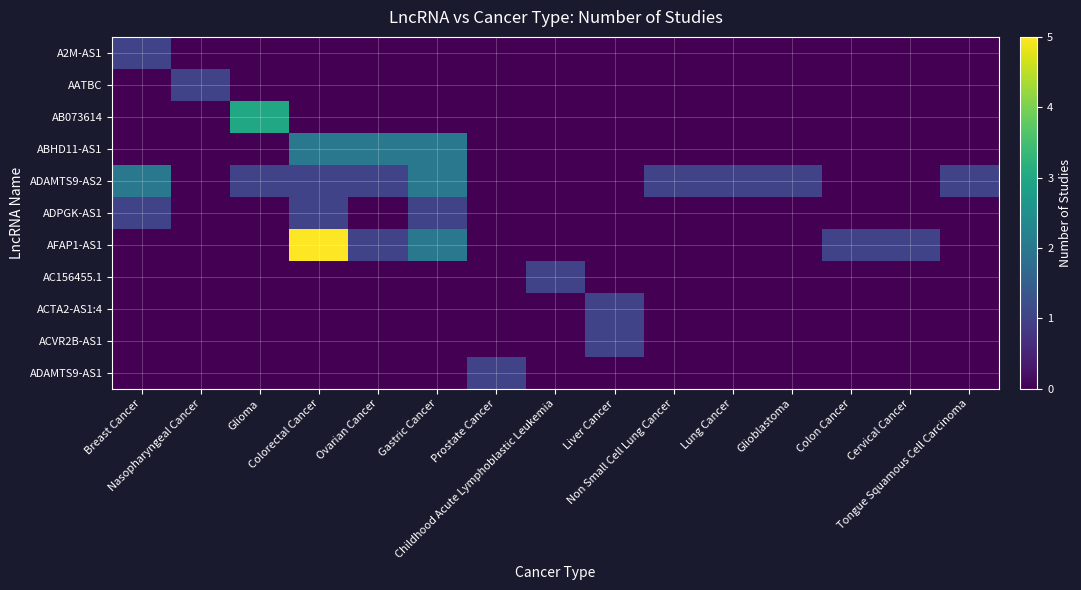

Reading left to right, transcribe all the data shown in this chart.

A2M-AS1: Breast Cancer=1	Nasopharyngeal Cancer=0	Glioma=0	Colorectal Cancer=0	Ovarian Cancer=0	Gastric Cancer=0	Prostate Cancer=0	Childhood Acute Lymphoblastic Leukemia=0	Liver Cancer=0	Non Small Cell Lung Cancer=0	Lung Cancer=0	Glioblastoma=0	Colon Cancer=0	Cervical Cancer=0	Tongue Squamous Cell Carcinoma=0
AATBC: Breast Cancer=0	Nasopharyngeal Cancer=1	Glioma=0	Colorectal Cancer=0	Ovarian Cancer=0	Gastric Cancer=0	Prostate Cancer=0	Childhood Acute Lymphoblastic Leukemia=0	Liver Cancer=0	Non Small Cell Lung Cancer=0	Lung Cancer=0	Glioblastoma=0	Colon Cancer=0	Cervical Cancer=0	Tongue Squamous Cell Carcinoma=0
AB073614: Breast Cancer=0	Nasopharyngeal Cancer=0	Glioma=3	Colorectal Cancer=0	Ovarian Cancer=0	Gastric Cancer=0	Prostate Cancer=0	Childhood Acute Lymphoblastic Leukemia=0	Liver Cancer=0	Non Small Cell Lung Cancer=0	Lung Cancer=0	Glioblastoma=0	Colon Cancer=0	Cervical Cancer=0	Tongue Squamous Cell Carcinoma=0
ABHD11-AS1: Breast Cancer=0	Nasopharyngeal Cancer=0	Glioma=0	Colorectal Cancer=2	Ovarian Cancer=2	Gastric Cancer=2	Prostate Cancer=0	Childhood Acute Lymphoblastic Leukemia=0	Liver Cancer=0	Non Small Cell Lung Cancer=0	Lung Cancer=0	Glioblastoma=0	Colon Cancer=0	Cervical Cancer=0	Tongue Squamous Cell Carcinoma=0
ADAMTS9-AS2: Breast Cancer=2	Nasopharyngeal Cancer=0	Glioma=1	Colorectal Cancer=1	Ovarian Cancer=1	Gastric Cancer=2	Prostate Cancer=0	Childhood Acute Lymphoblastic Leukemia=0	Liver Cancer=0	Non Small Cell Lung Cancer=1	Lung Cancer=1	Glioblastoma=1	Colon Cancer=0	Cervical Cancer=0	Tongue Squamous Cell Carcinoma=1
ADPGK-AS1: Breast Cancer=1	Nasopharyngeal Cancer=0	Glioma=0	Colorectal Cancer=1	Ovarian Cancer=0	Gastric Cancer=1	Prostate Cancer=0	Childhood Acute Lymphoblastic Leukemia=0	Liver Cancer=0	Non Small Cell Lung Cancer=0	Lung Cancer=0	Glioblastoma=0	Colon Cancer=0	Cervical Cancer=0	Tongue Squamous Cell Carcinoma=0
AFAP1-AS1: Breast Cancer=0	Nasopharyngeal Cancer=0	Glioma=0	Colorectal Cancer=5	Ovarian Cancer=1	Gastric Cancer=2	Prostate Cancer=0	Childhood Acute Lymphoblastic Leukemia=0	Liver Cancer=0	Non Small Cell Lung Cancer=0	Lung Cancer=0	Glioblastoma=0	Colon Cancer=1	Cervical Cancer=1	Tongue Squamous Cell Carcinoma=0
AC156455.1: Breast Cancer=0	Nasopharyngeal Cancer=0	Glioma=0	Colorectal Cancer=0	Ovarian Cancer=0	Gastric Cancer=0	Prostate Cancer=0	Childhood Acute Lymphoblastic Leukemia=1	Liver Cancer=0	Non Small Cell Lung Cancer=0	Lung Cancer=0	Glioblastoma=0	Colon Cancer=0	Cervical Cancer=0	Tongue Squamous Cell Carcinoma=0
ACTA2-AS1:4: Breast Cancer=0	Nasopharyngeal Cancer=0	Glioma=0	Colorectal Cancer=0	Ovarian Cancer=0	Gastric Cancer=0	Prostate Cancer=0	Childhood Acute Lymphoblastic Leukemia=0	Liver Cancer=1	Non Small Cell Lung Cancer=0	Lung Cancer=0	Glioblastoma=0	Colon Cancer=0	Cervical Cancer=0	Tongue Squamous Cell Carcinoma=0
ACVR2B-AS1: Breast Cancer=0	Nasopharyngeal Cancer=0	Glioma=0	Colorectal Cancer=0	Ovarian Cancer=0	Gastric Cancer=0	Prostate Cancer=0	Childhood Acute Lymphoblastic Leukemia=0	Liver Cancer=1	Non Small Cell Lung Cancer=0	Lung Cancer=0	Glioblastoma=0	Colon Cancer=0	Cervical Cancer=0	Tongue Squamous Cell Carcinoma=0
ADAMTS9-AS1: Breast Cancer=0	Nasopharyngeal Cancer=0	Glioma=0	Colorectal Cancer=0	Ovarian Cancer=0	Gastric Cancer=0	Prostate Cancer=1	Childhood Acute Lymphoblastic Leukemia=0	Liver Cancer=0	Non Small Cell Lung Cancer=0	Lung Cancer=0	Glioblastoma=0	Colon Cancer=0	Cervical Cancer=0	Tongue Squamous Cell Carcinoma=0